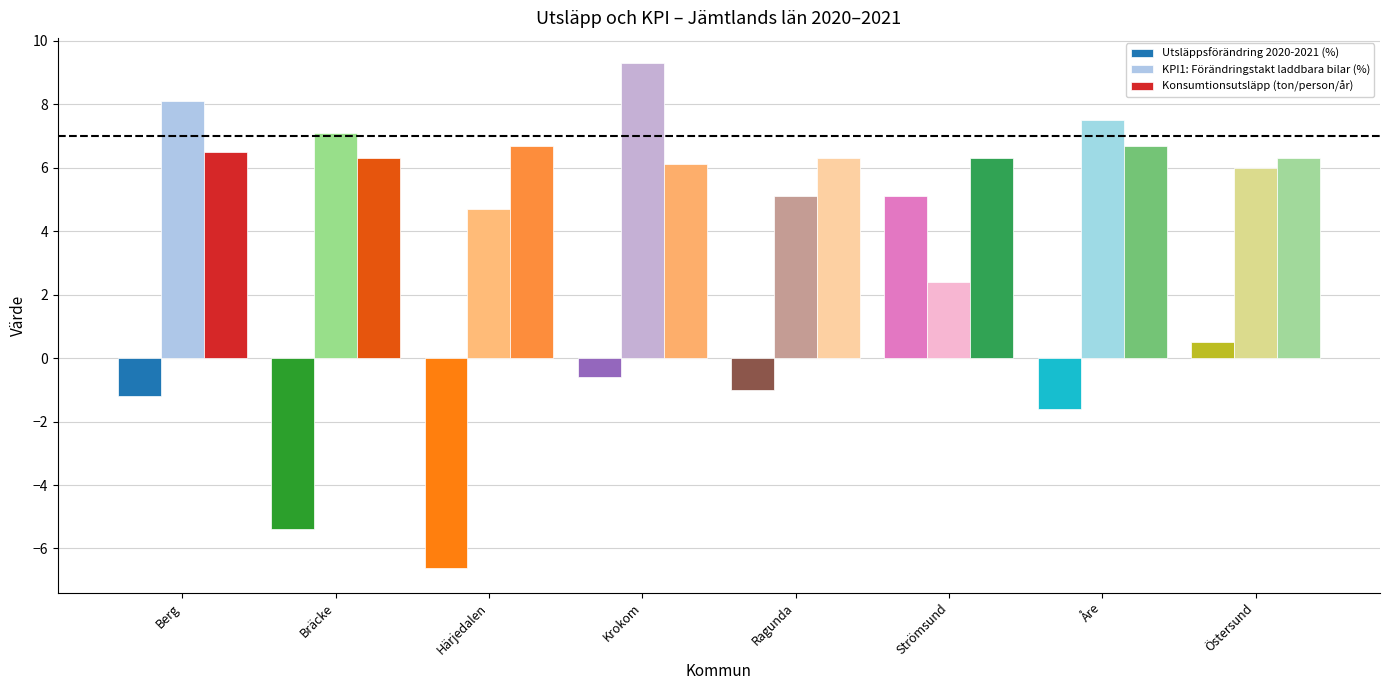

Reading left to right, transcribe all the data shown in this chart.

Utsläppsförändring 2020-2021 (%): -1.2	-5.4	-6.6	-0.6	-1.0	5.1	-1.6	0.5
KPI1: Förändringstakt laddbara bilar (%): 8.1	7.1	4.7	9.3	5.1	2.4	7.5	6.0
Konsumtionsutsläpp (ton/person/år): 6.5	6.3	6.7	6.1	6.3	6.3	6.7	6.3